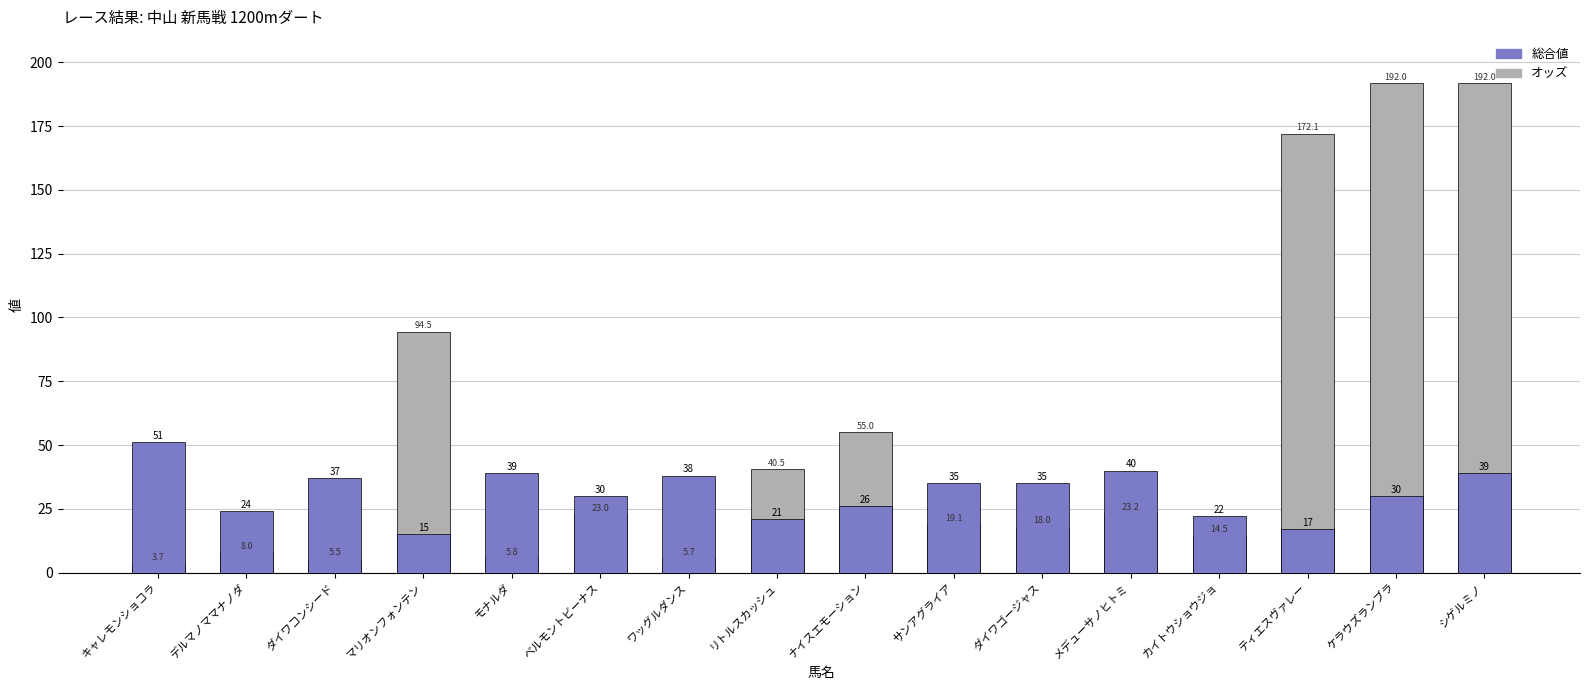

Rank the series by their average value, from lowest to highest.

総合値, オッズ